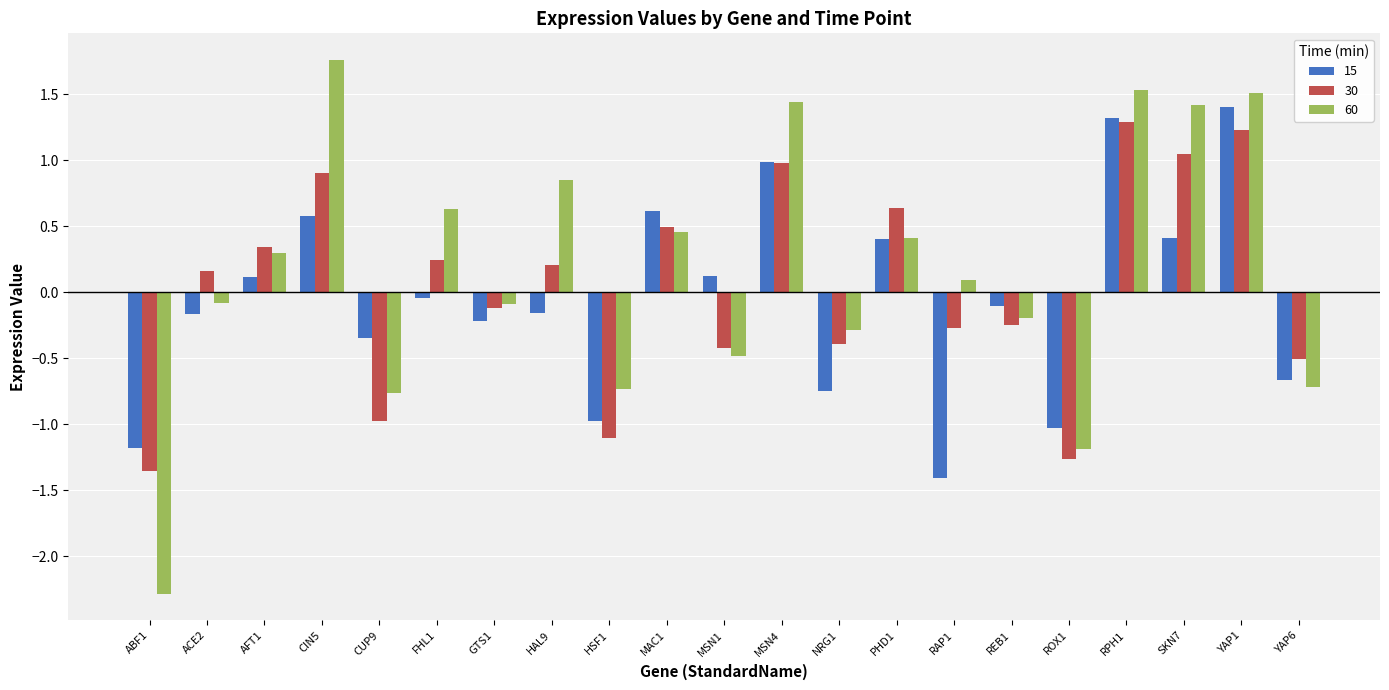

At which label does 30 first exceed 0?

ACE2